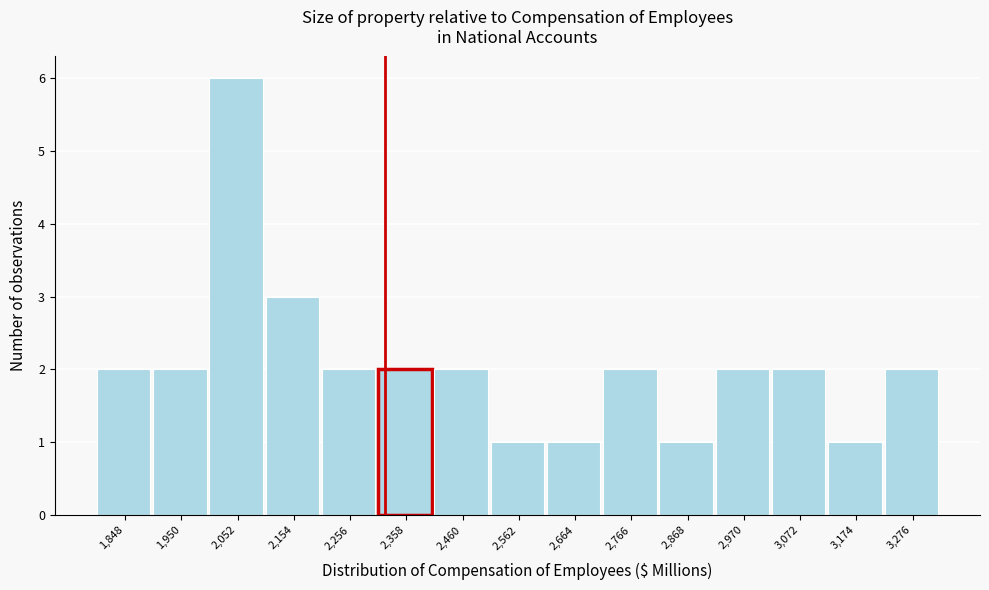

Reading left to right, what are all the values shown in this chart?

2	2	6	3	2	2	2	1	1	2	1	2	2	1	2